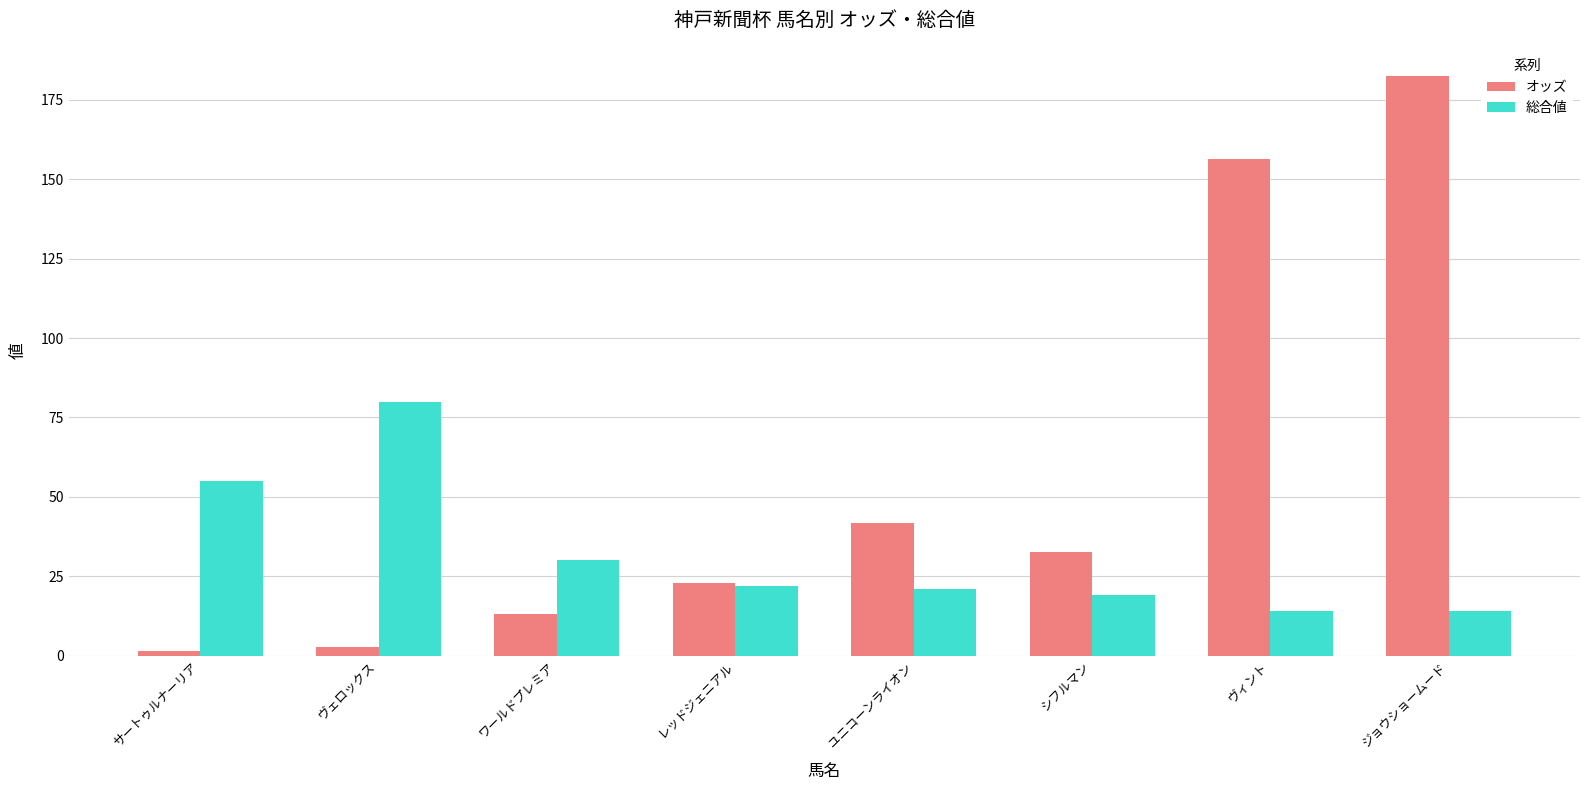

Reading left to right, transcribe all the data shown in this chart.

オッズ: 1.4	2.6	13.2	22.8	41.6	32.6	156.5	182.6
総合値: 55.0	80.0	30.0	22.0	21.0	19.0	14.0	14.0